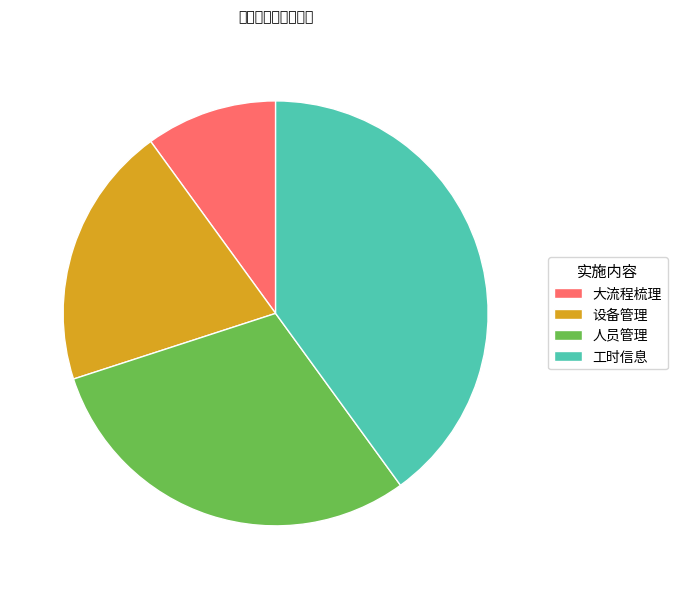

Combined, do 人员管理 and 大流程梳理 account for over 50%?

No